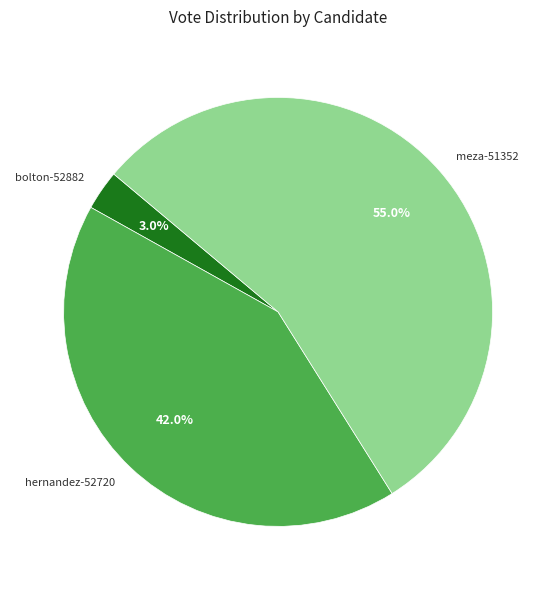

To the nearest percent, what portion does hernandez-52720 represent?

42%